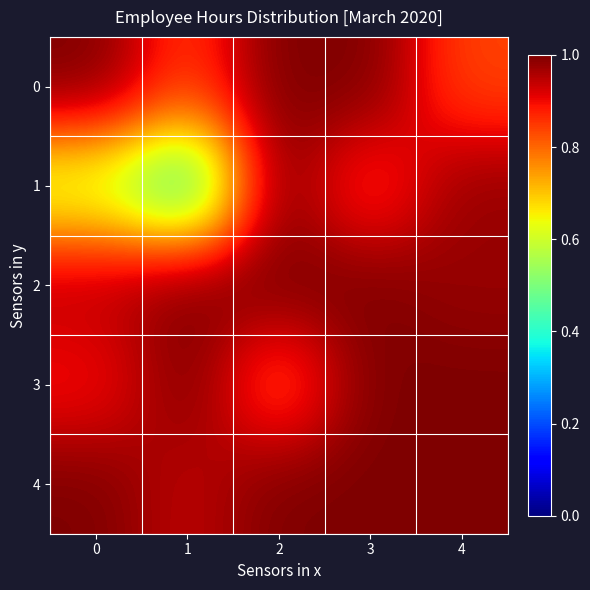

At which category is the sum across all series the highest?

3